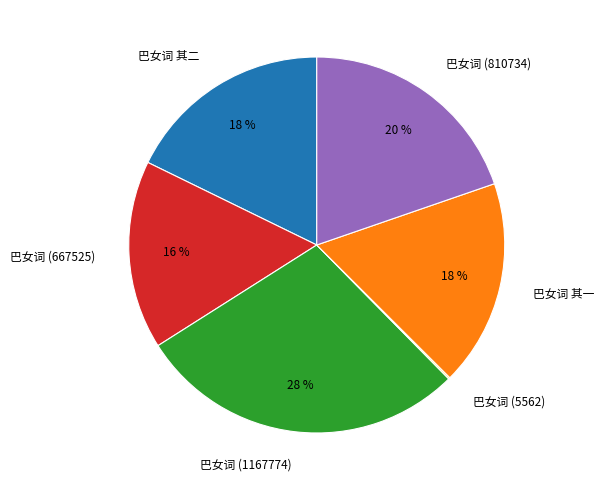

What percentage is the 巴女词 (667525) slice, to the nearest percent?

16%